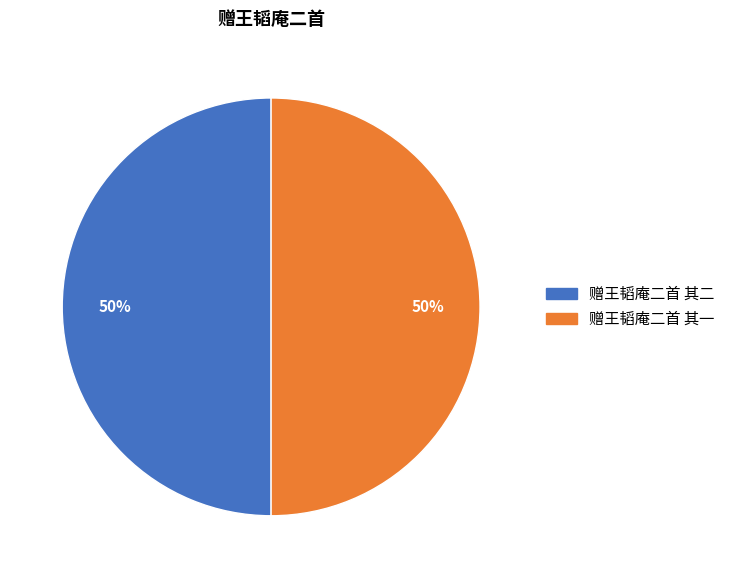

Is the sum of 赠王韬庵二首 其二 and 赠王韬庵二首 其一 greater than half?

Yes